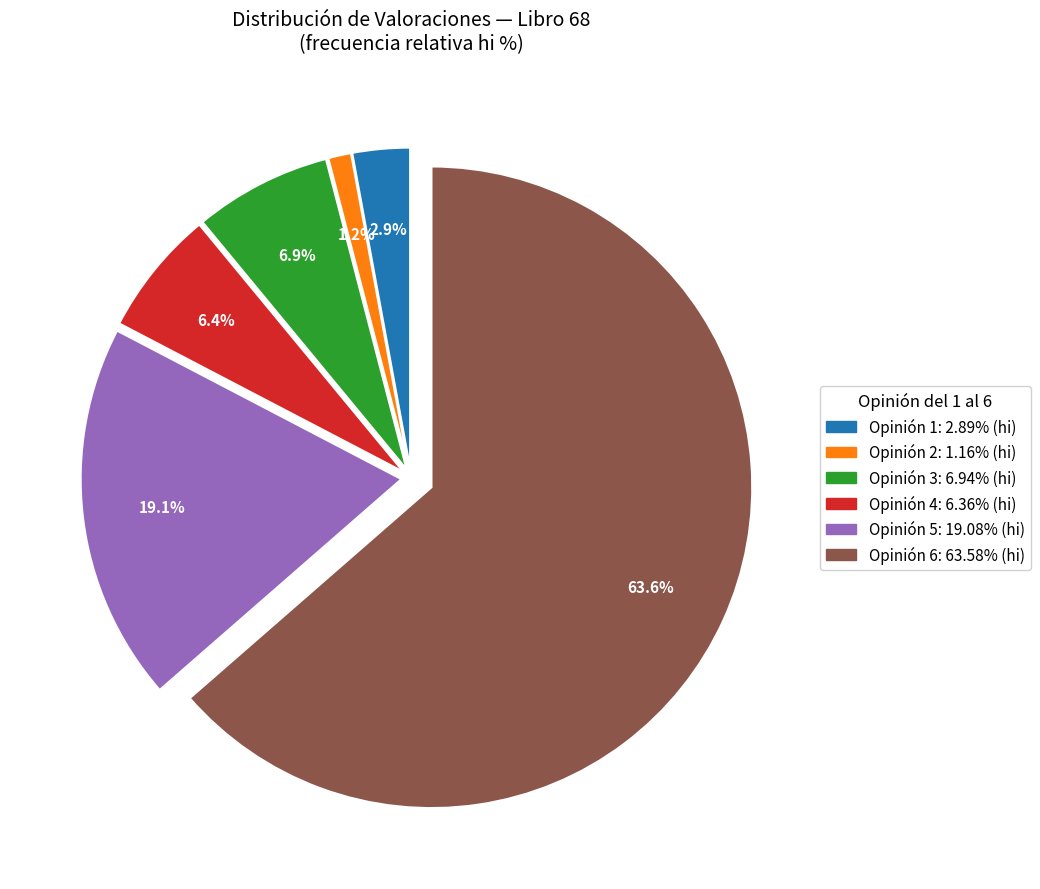

Is there any slice that represents more than half of the pie?

Yes